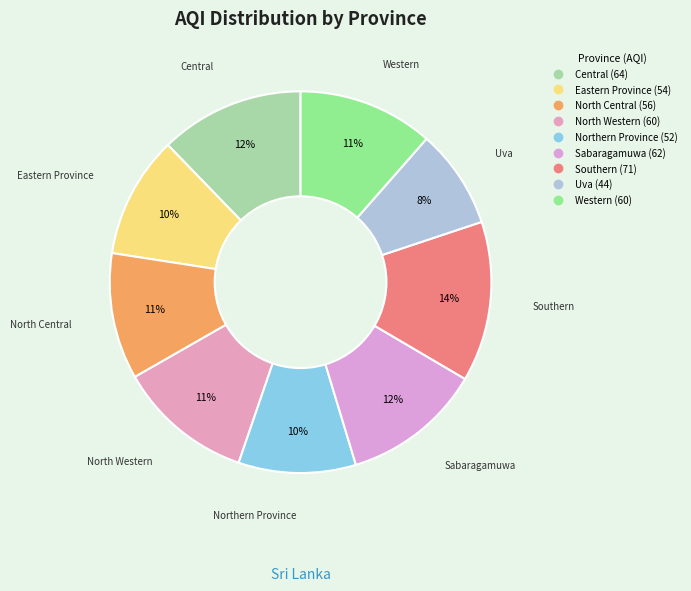

To the nearest percent, what is the average slice percentage?

11%